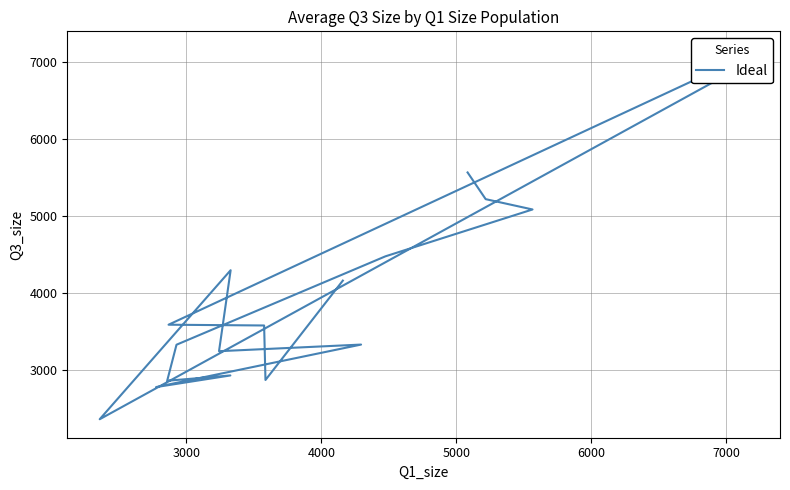

True or false: the data shows 1971 at 19.

False